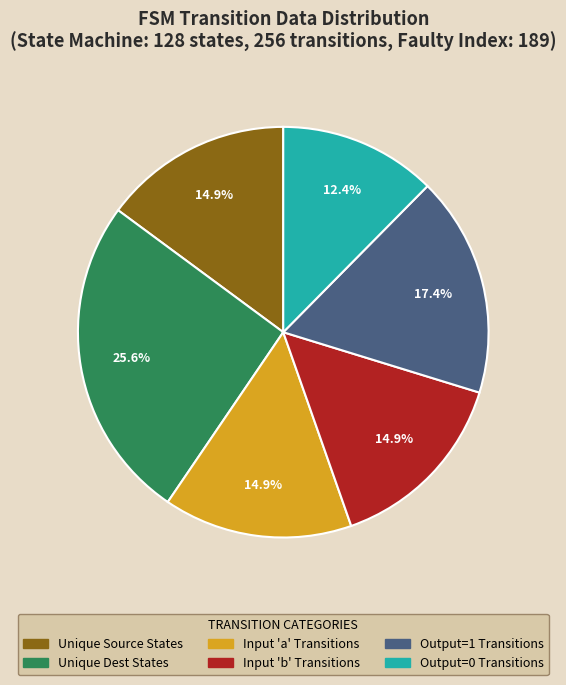

Is there a majority slice in this chart?

No